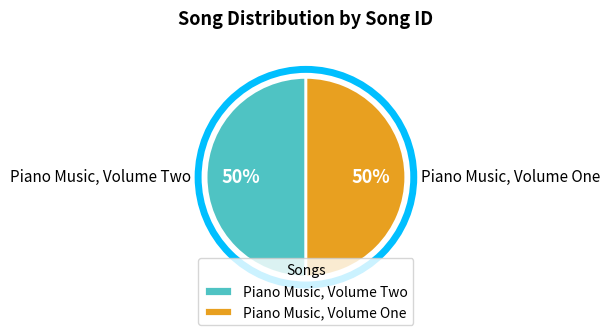

Count the number of slices in the pie.

2